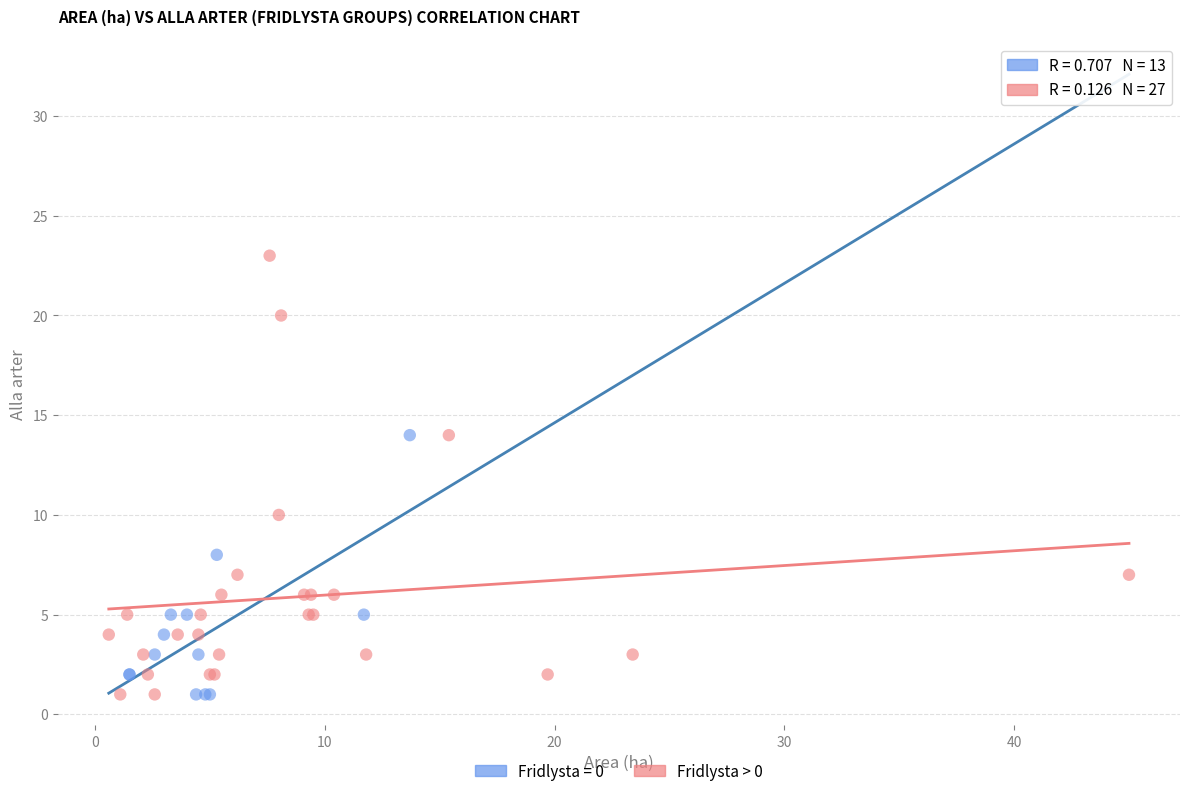

Which series has the widest spread of Y values?

Fridlysta > 0